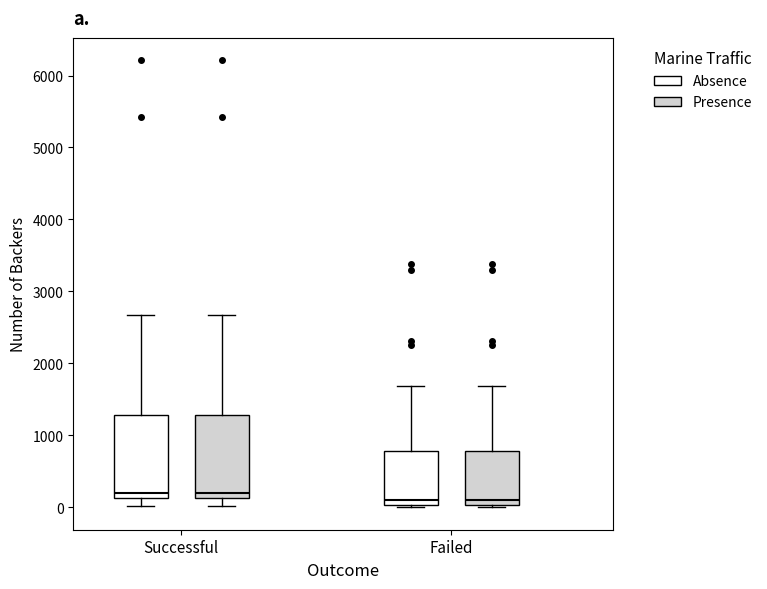

Reading left to right, transcribe this box plot: for each box, give where its median line is, the range the box spans, and where its two whiskers end, as read against the y-axis. The values are not printed on the chart, so give them approximately, as read against the axis.

Successful (Absence): median 200, box 100 to 1300, whiskers 0 to 2700
Successful (Presence): median 200, box 100 to 1300, whiskers 0 to 2700
Failed (Absence): median 100, box 0 to 800, whiskers 0 (just below the box's lower edge) to 1700
Failed (Presence): median 100, box 0 to 800, whiskers 0 (just below the box's lower edge) to 1700